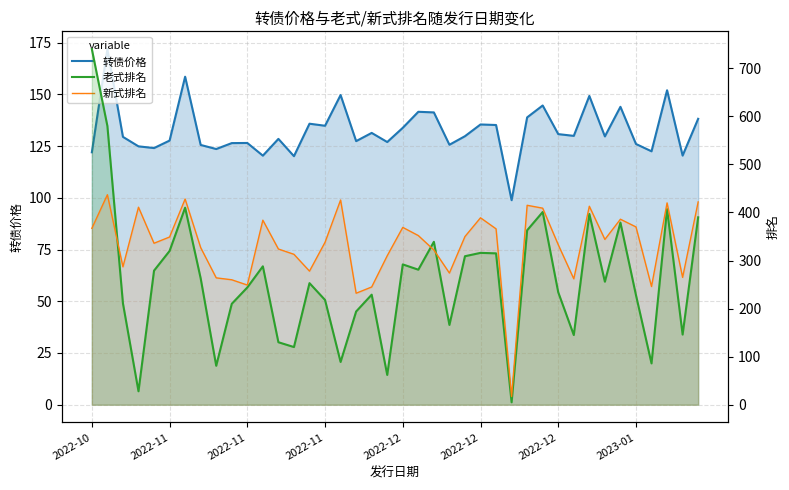

How many lines are shown in the chart?

3